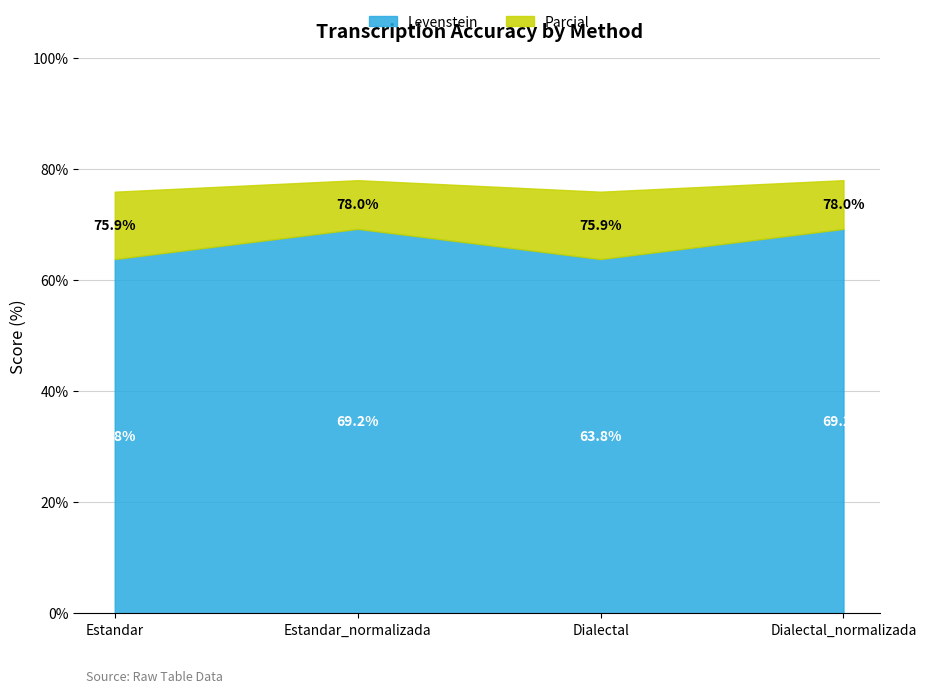

True or false: Levenstein has more than 1 points higher than both neighbors.

False